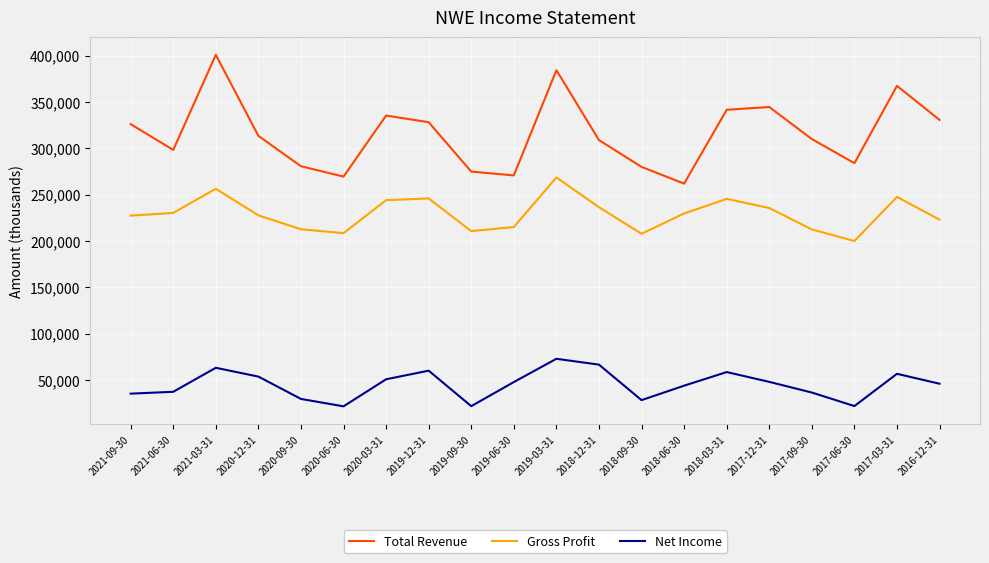

What position from the left is 2018-09-30?

13